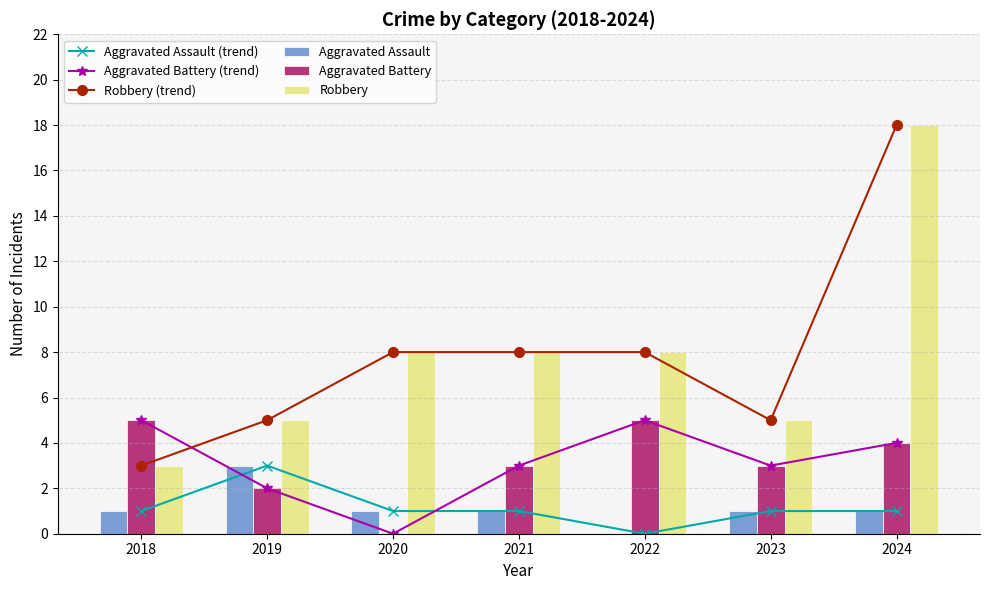

Count the number of categories in the chart.

7